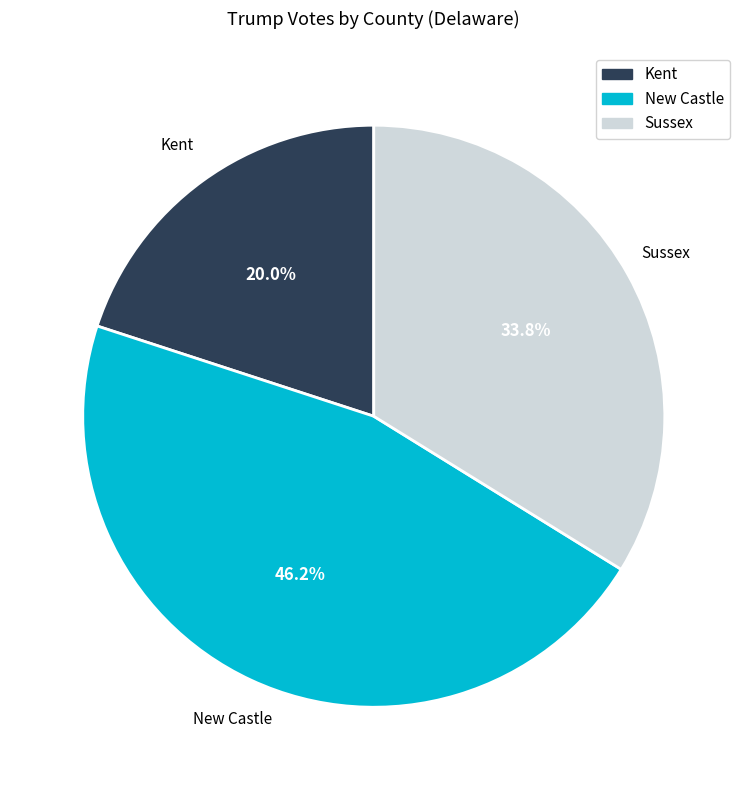

To the nearest percent, what is the difference between the New Castle and Kent slice percentages?

26%